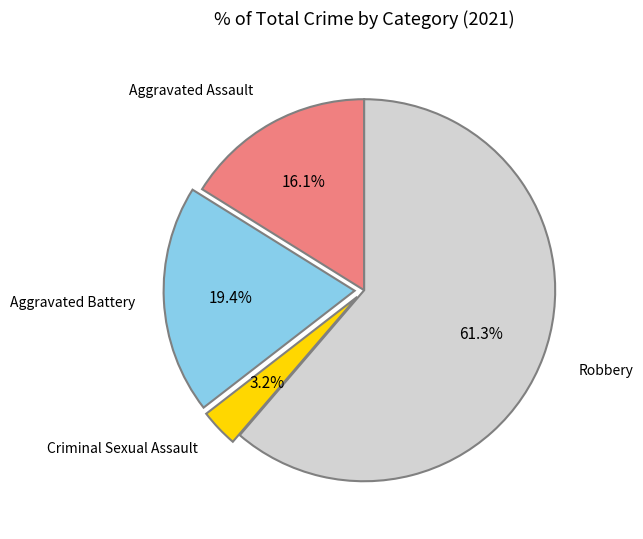

Is there a majority slice in this chart?

Yes